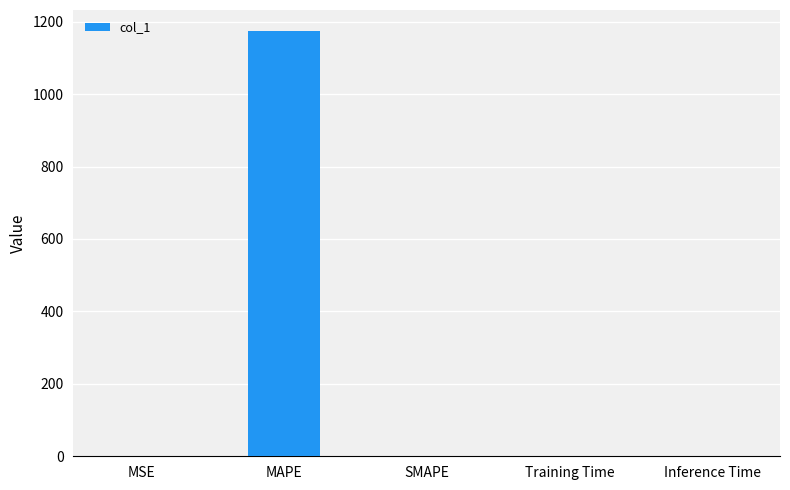

What is the change in value from MSE to SMAPE?

-0.7